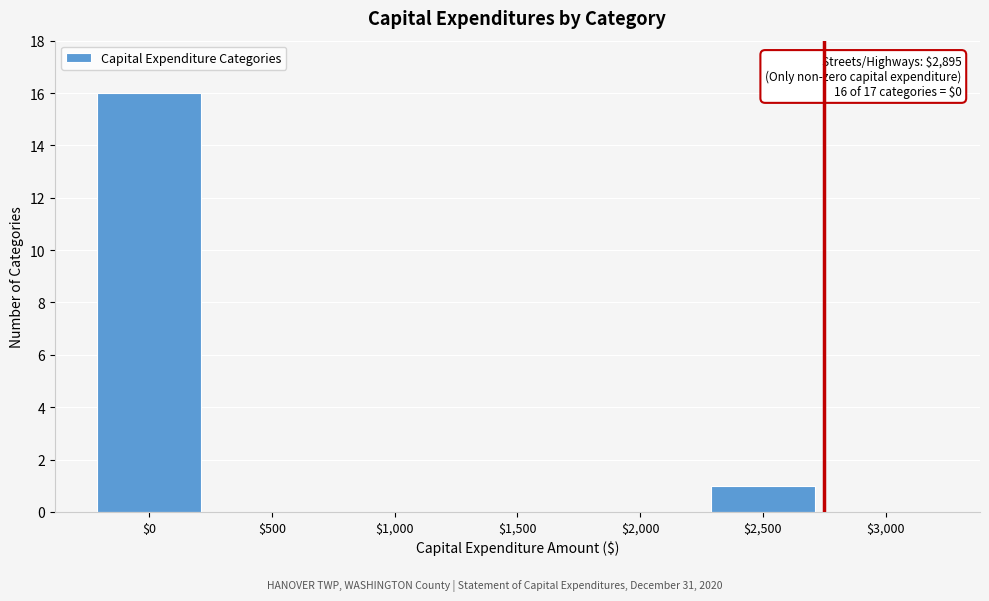

The chart shows a value of 5 at $0. True or false?

False